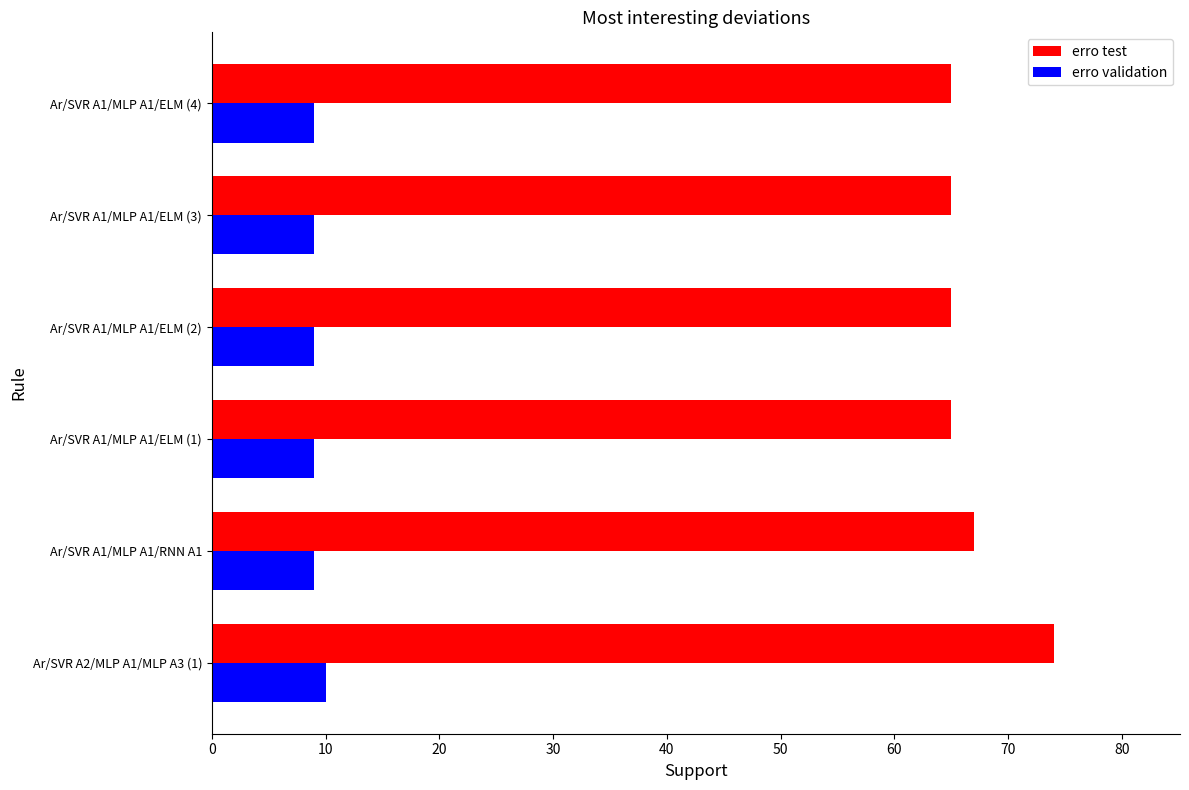

Rank the series at Ar/SVR A1/MLP A1/ELM (4) from lowest to highest value.

erro validation, erro test